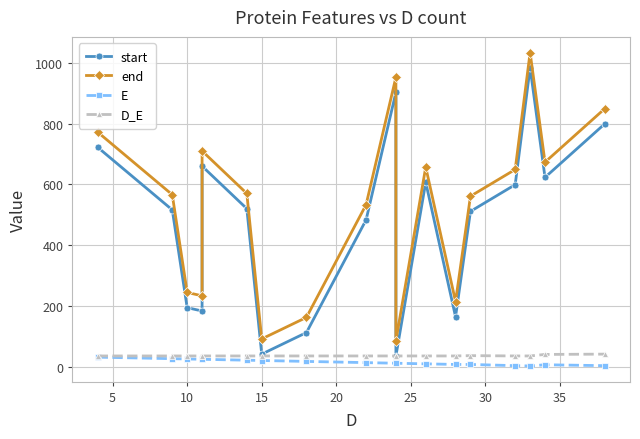

Count the number of categories in the chart.

18